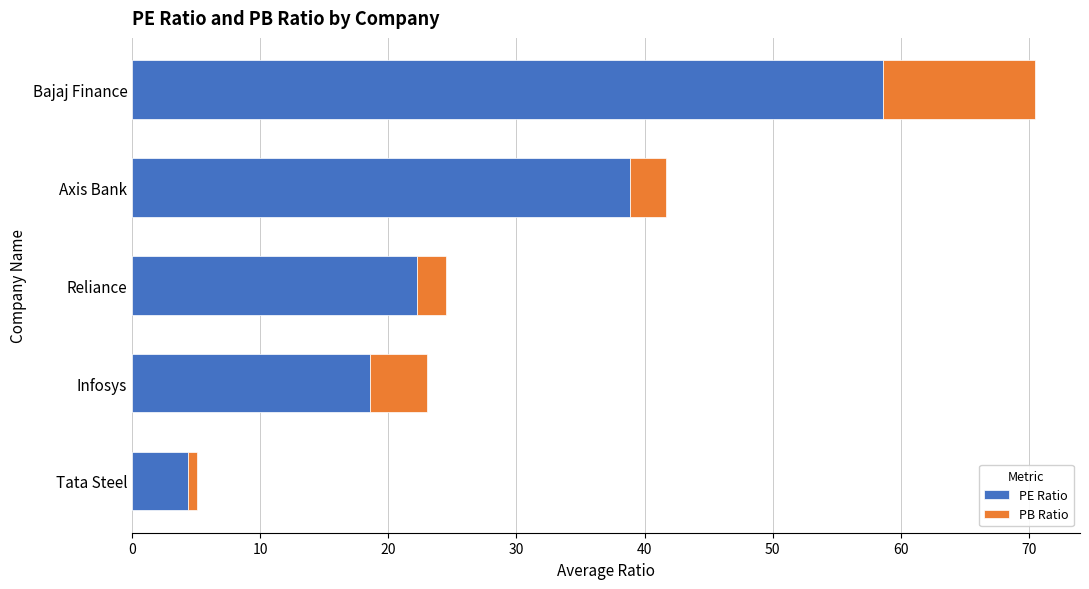

At which label is PE Ratio closest to 31?

Axis Bank